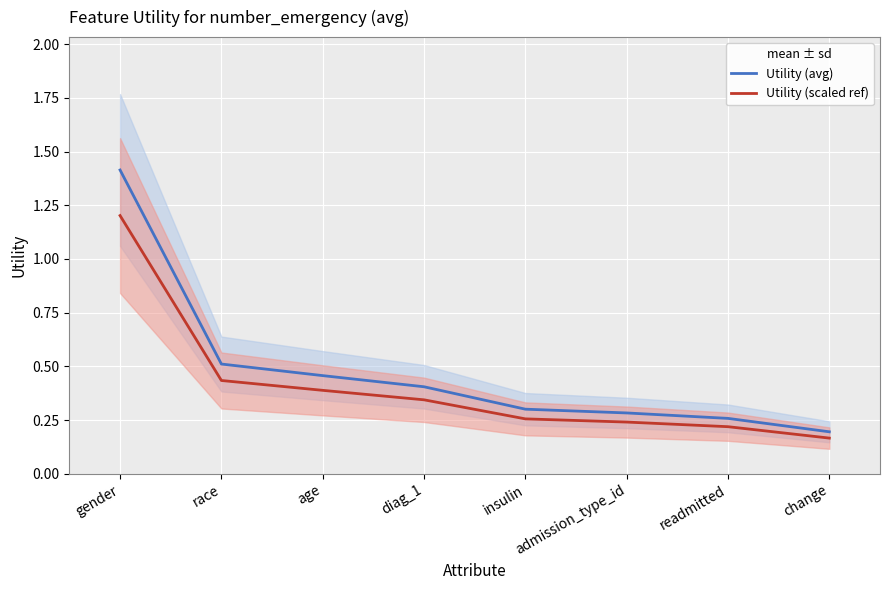

Which series changed the most between race and insulin?

Utility (avg)